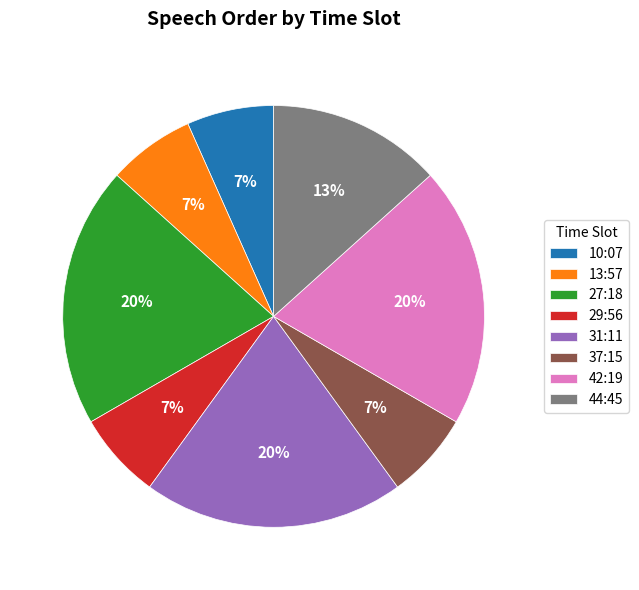

Count the number of slices in the pie.

8